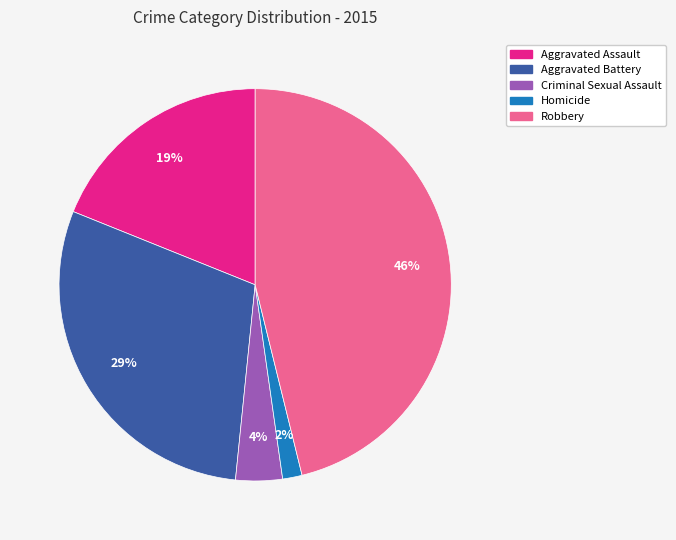

What percentage is the Aggravated Assault slice, to the nearest percent?

19%